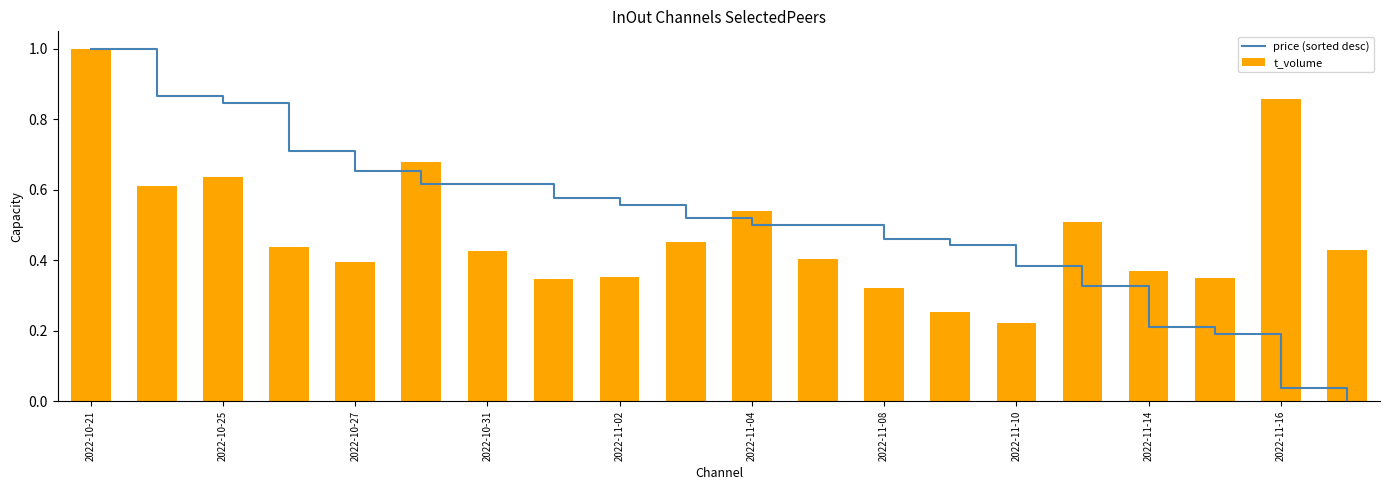

At which category is the sum across all series the highest?

2022-10-21